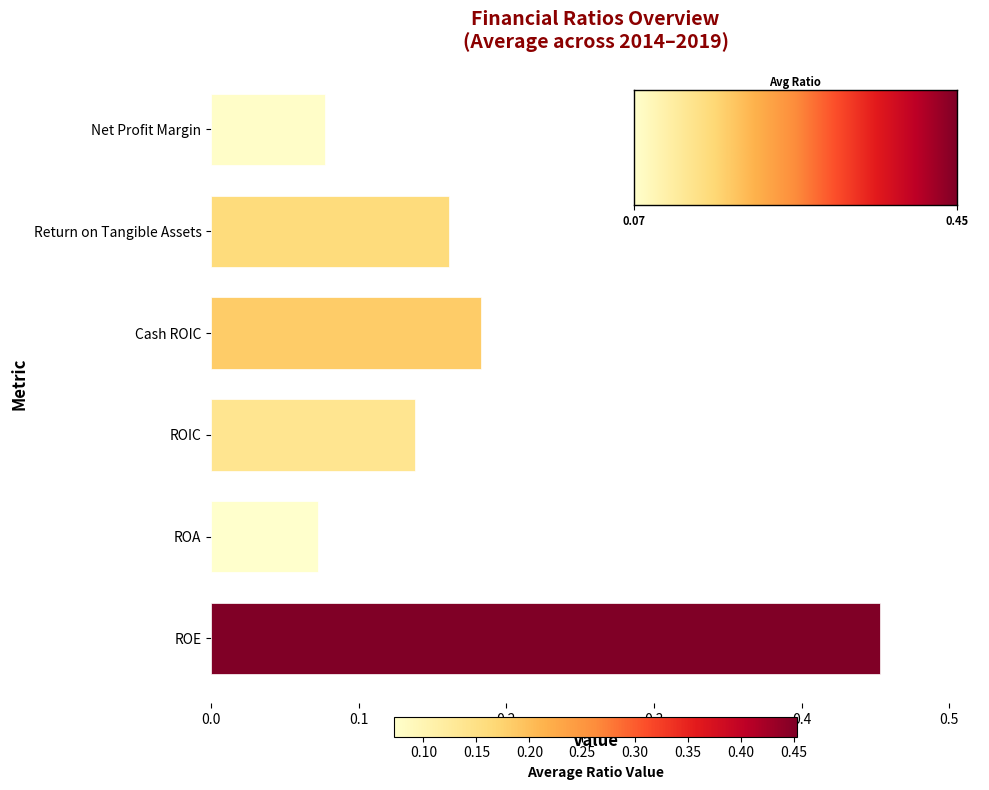

Rank the categories by value from highest to lowest.

ROE, Cash ROIC, Return on Tangible Assets, ROIC, Net Profit Margin, ROA